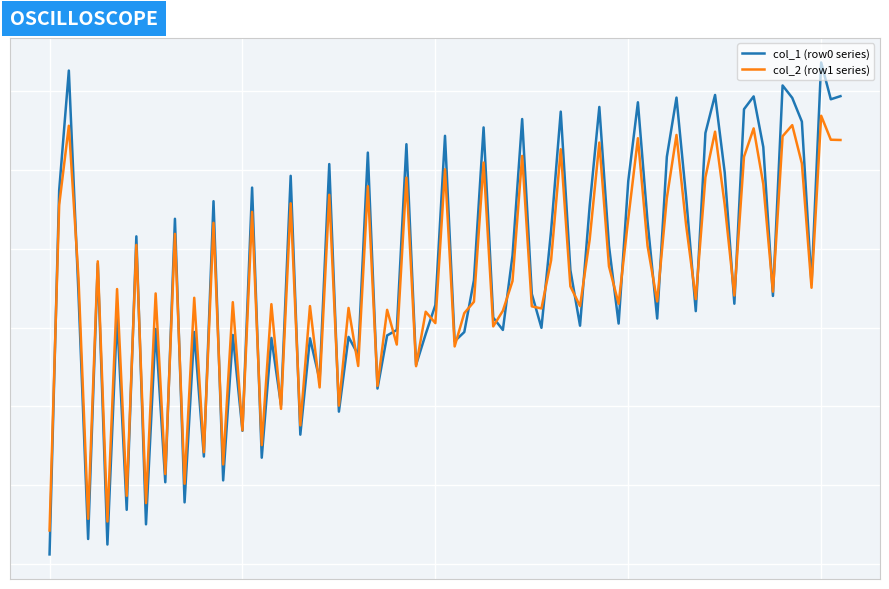

Does the chart have visible grid lines?

Yes